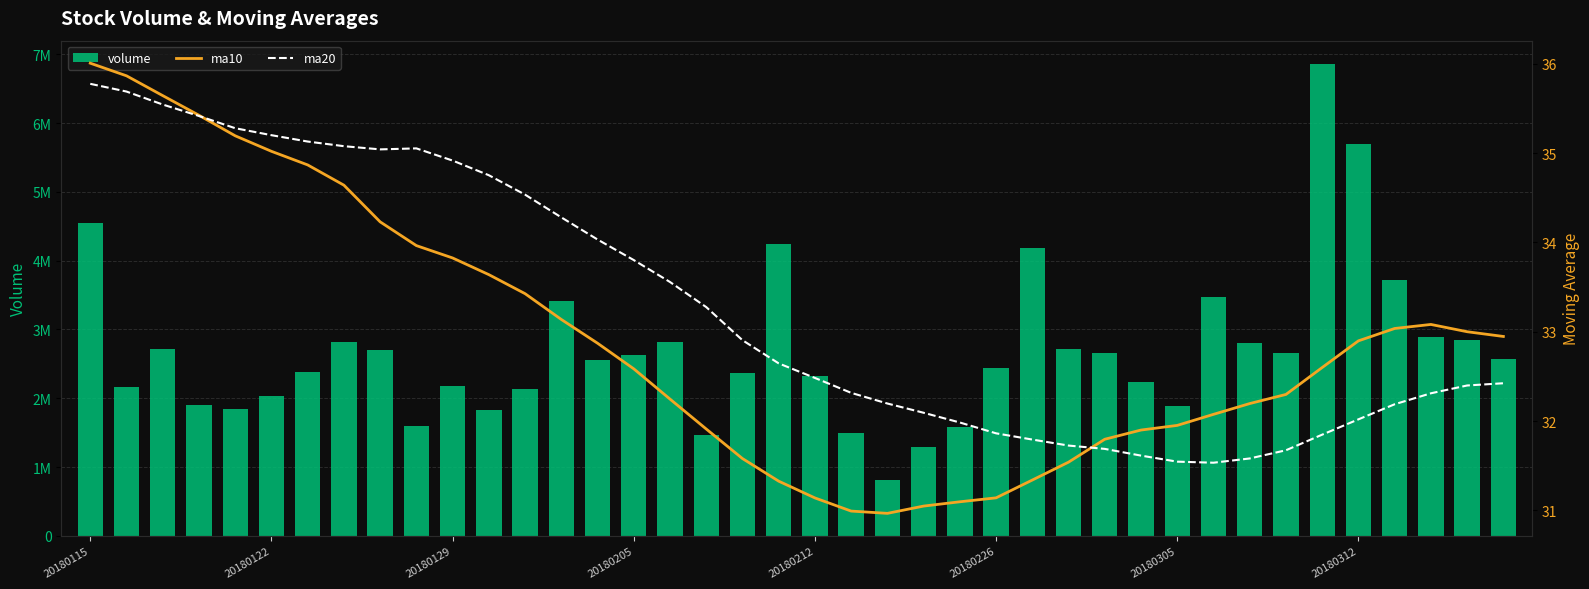

How many data points in volume are above 2572020?

19